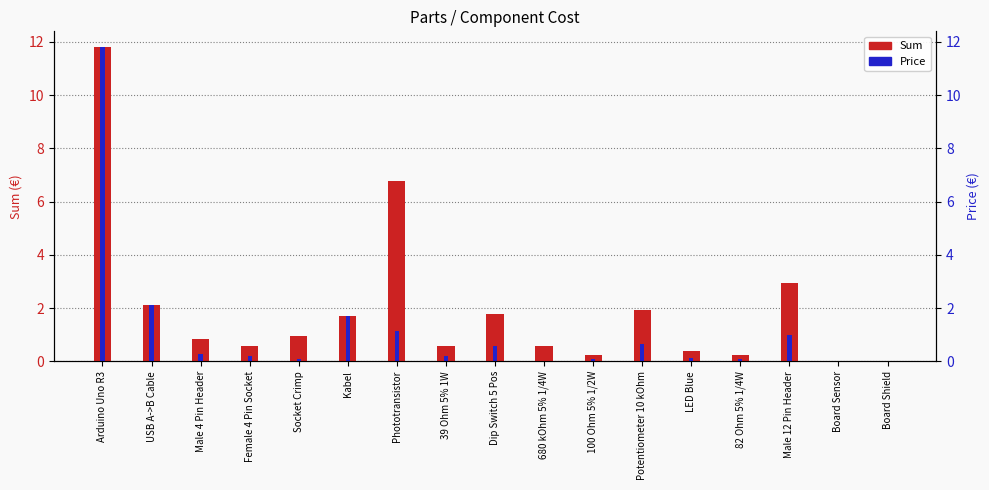

Is it true that Price equals -6.1 at Board Sensor?

False